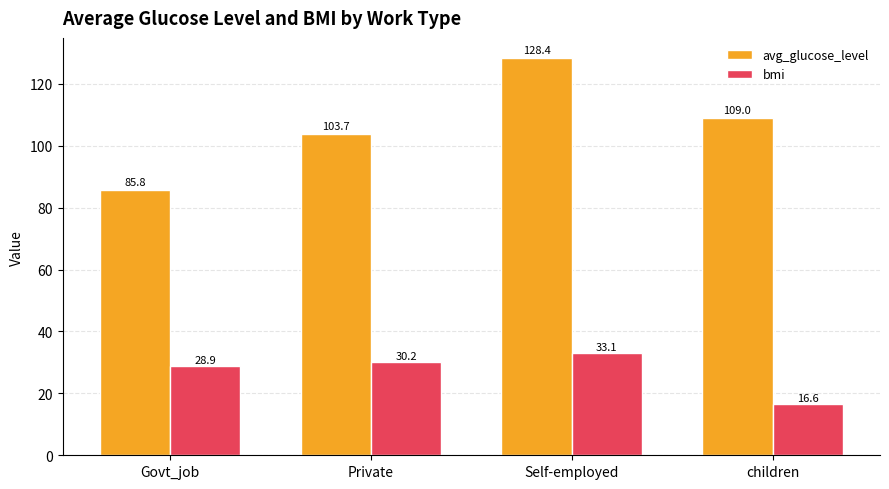

The bmi series shows 30.2 at Private. True or false?

True